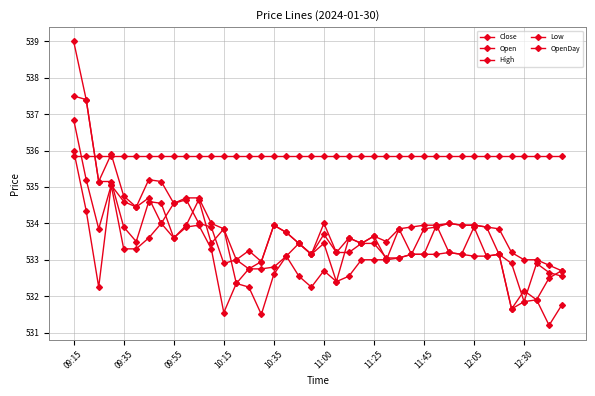

Count the number of categories in the chart.

40